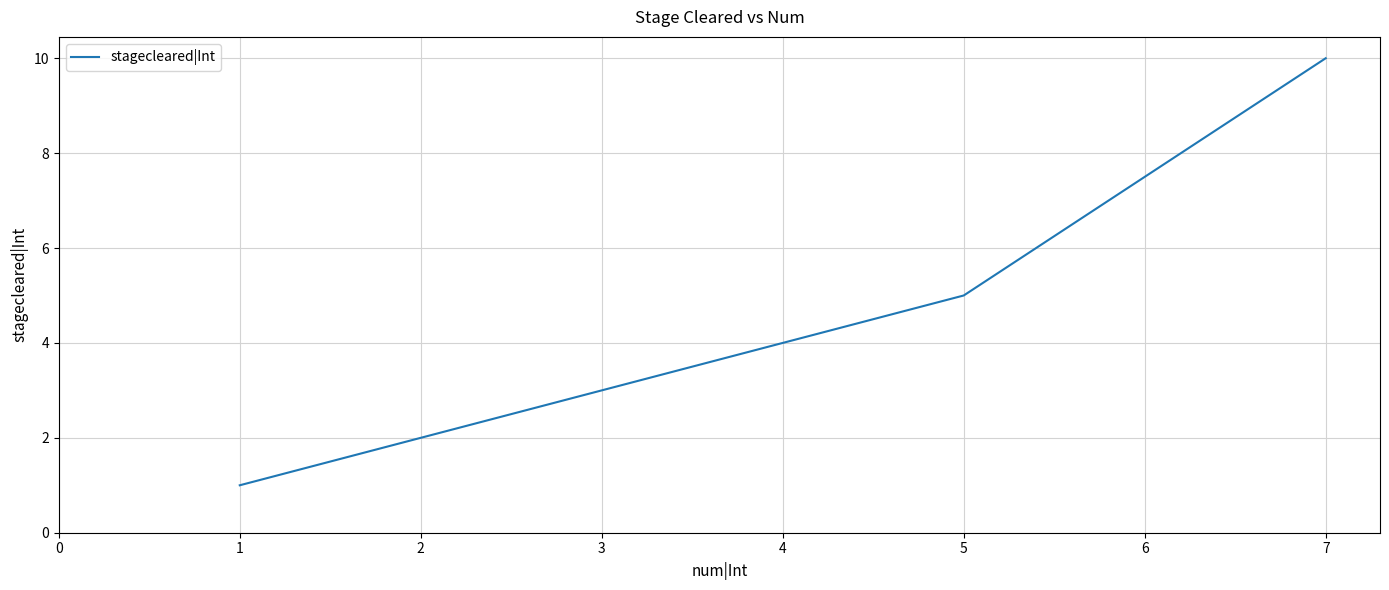

The value at 5 is 5. True or false?

True